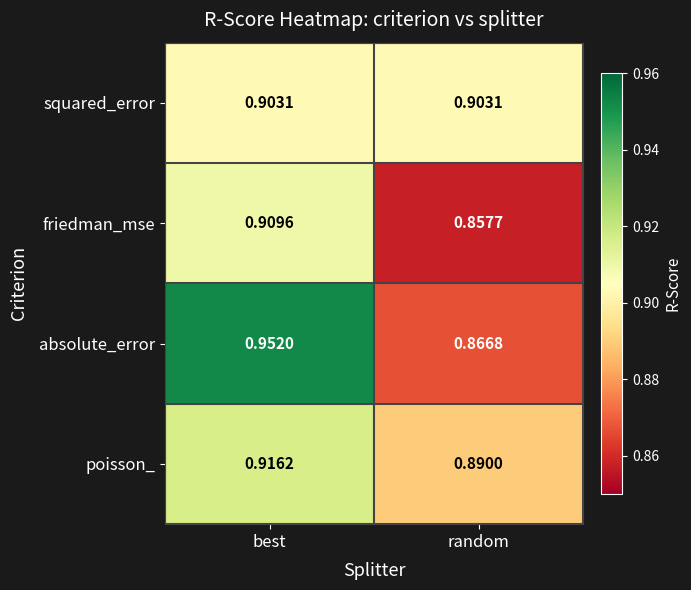

Which series has the largest total across all categories?

absolute_error